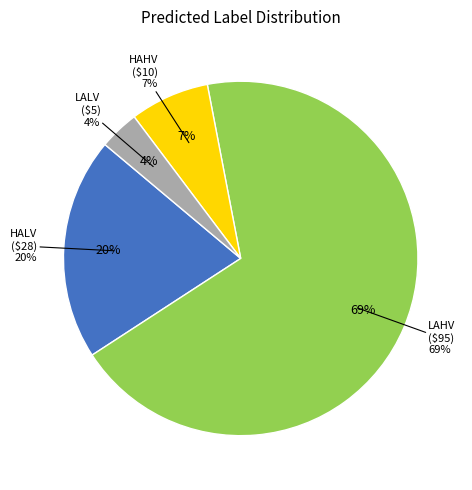

Combined, do LALV and HAHV account for over 50%?

No